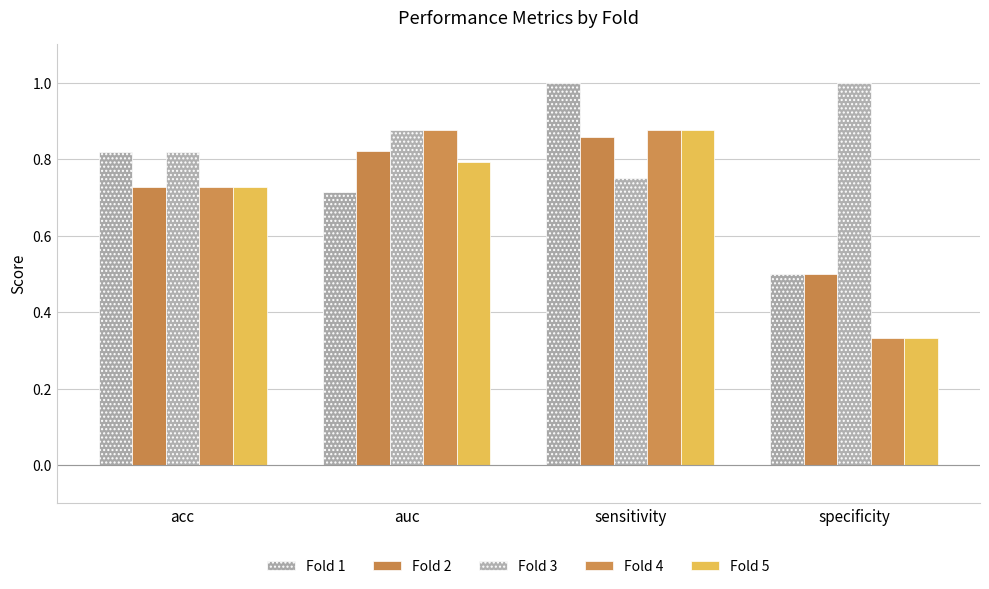

What is the difference between the second highest and second lowest values in the Fold 4 series?

0.1